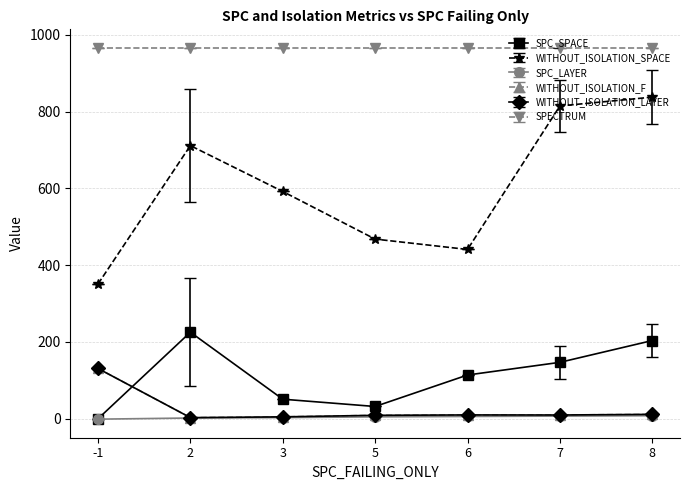

True or false: SPC_LAYER and SPECTRUM cross at least once.

False